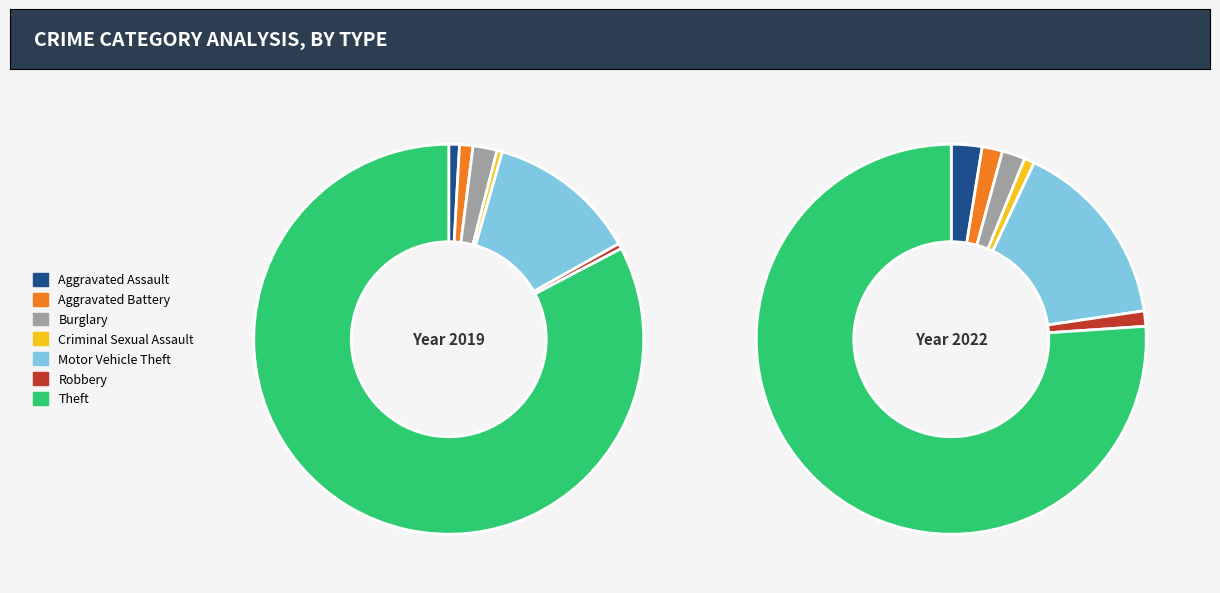

The Aggravated Assault slice represents 1% of the pie. True or false?

True